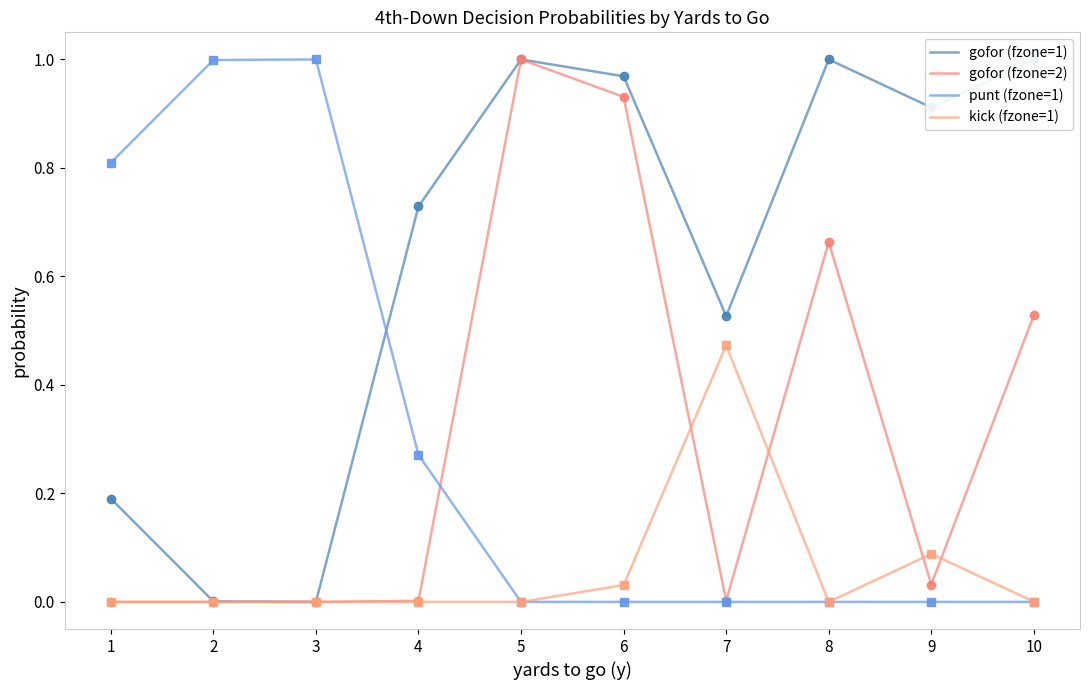

The value of kick (fzone=1) at 5 is 0.0. True or false?

True